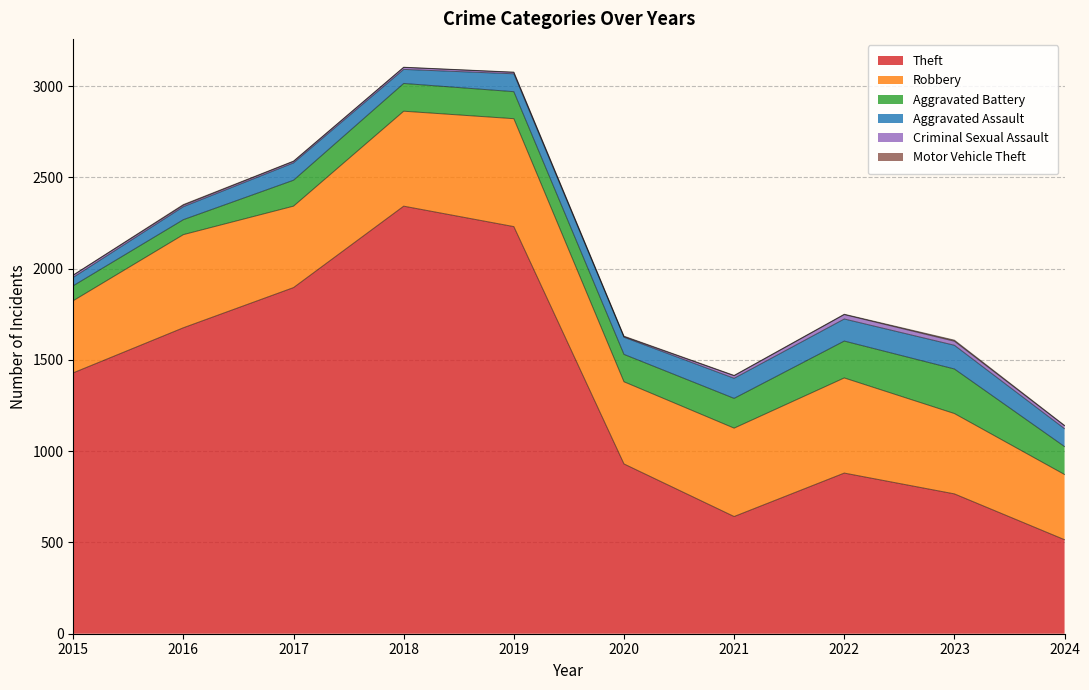

What is the greatest value displayed?

2342